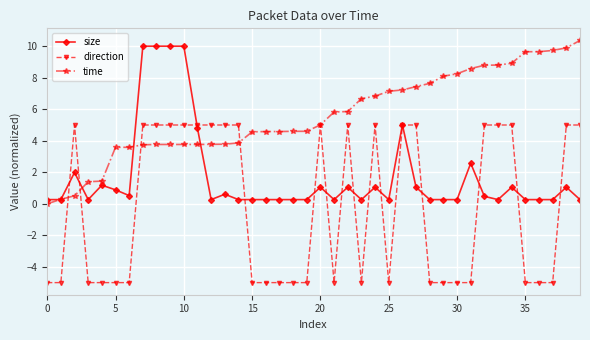

What is the smallest value displayed?

-5.0